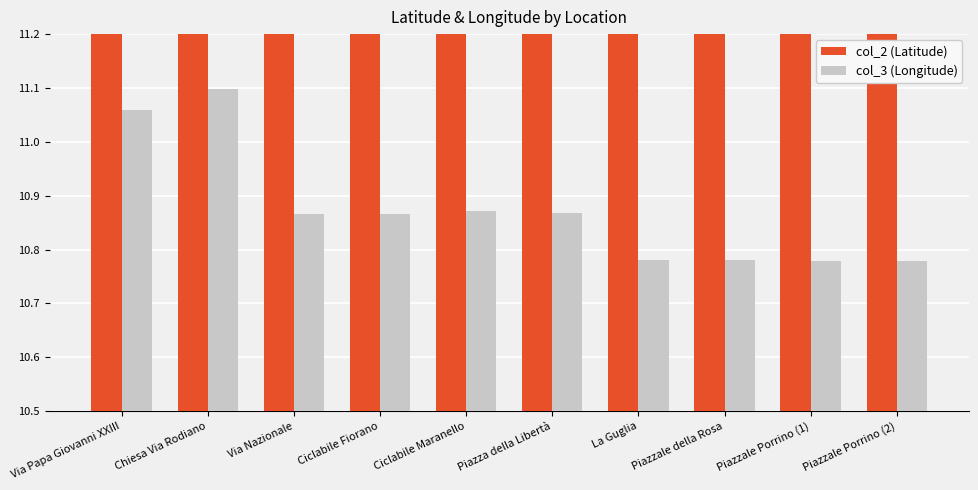

Count the number of data series in this chart.

2